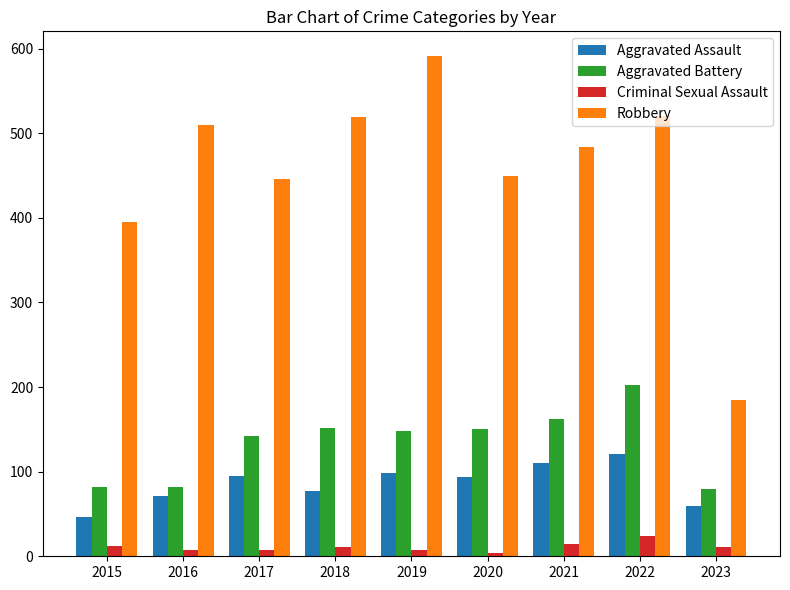

The value of Aggravated Battery at 2017 is 211. True or false?

False